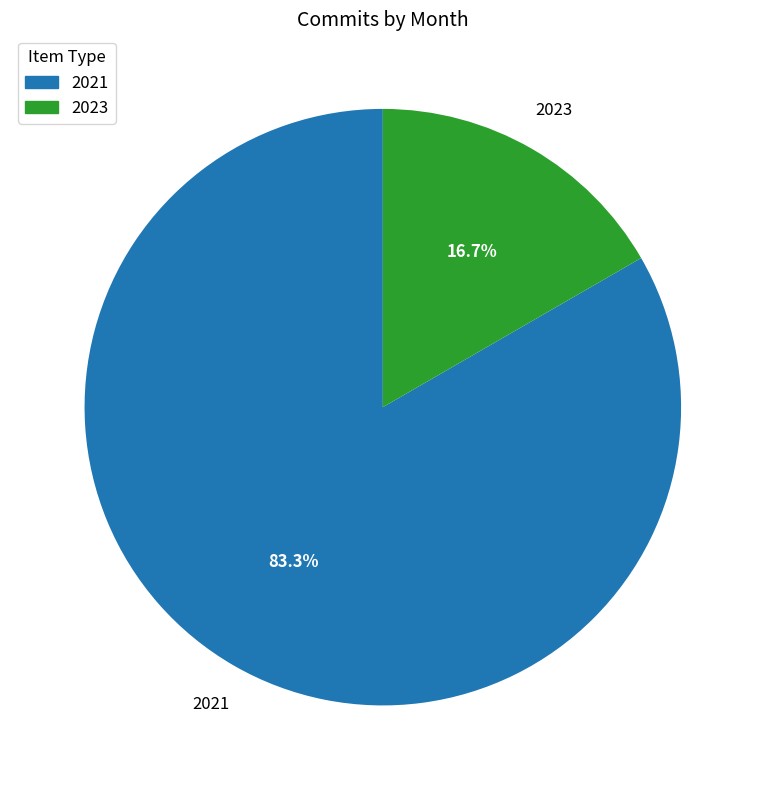

Is there any slice that represents more than half of the pie?

Yes